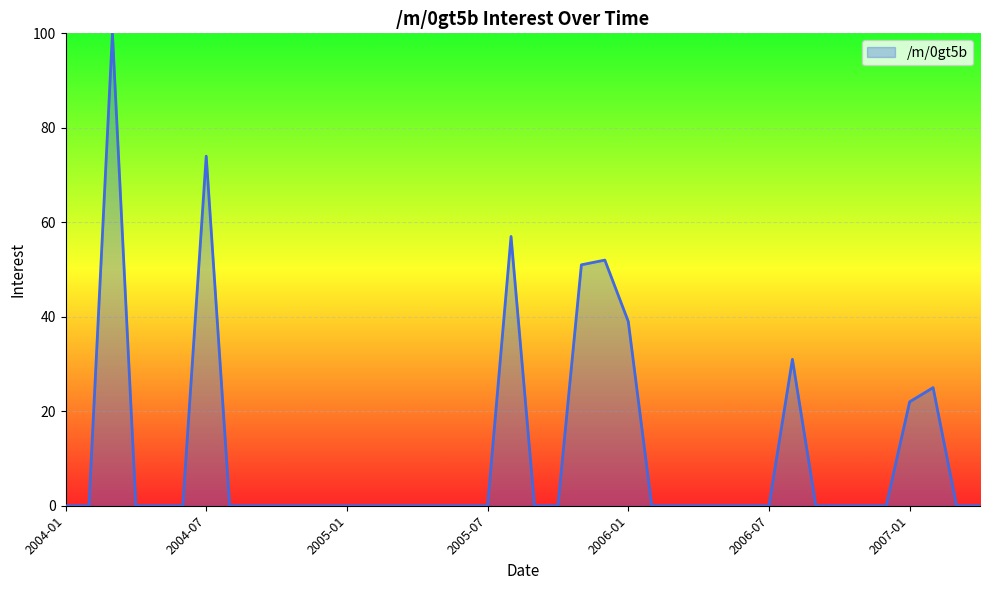

What is the difference between the maximum and minimum values?

100